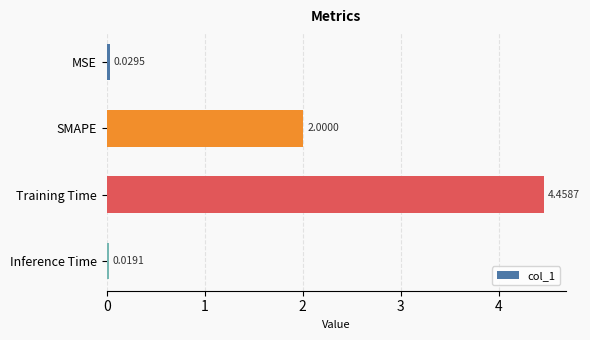

Count the number of data series in this chart.

1